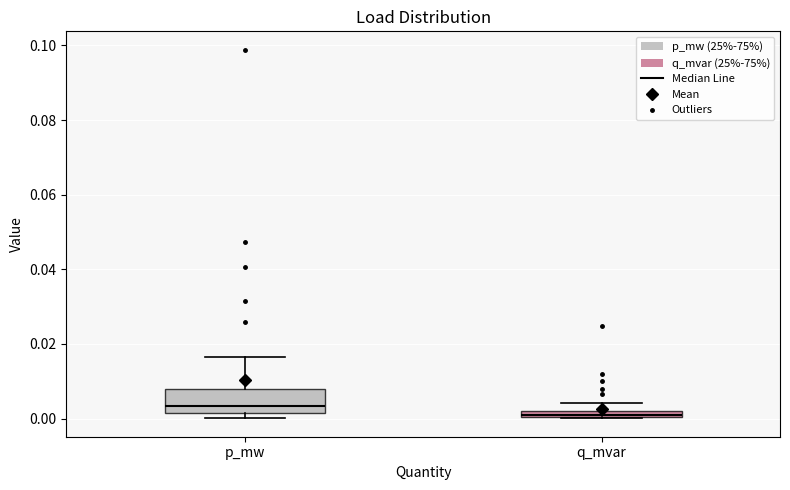

Where does the median line of the box for p_mw sit on the y-axis? The values are not printed on the chart, so give them approximately, as read against the axis.

0.004